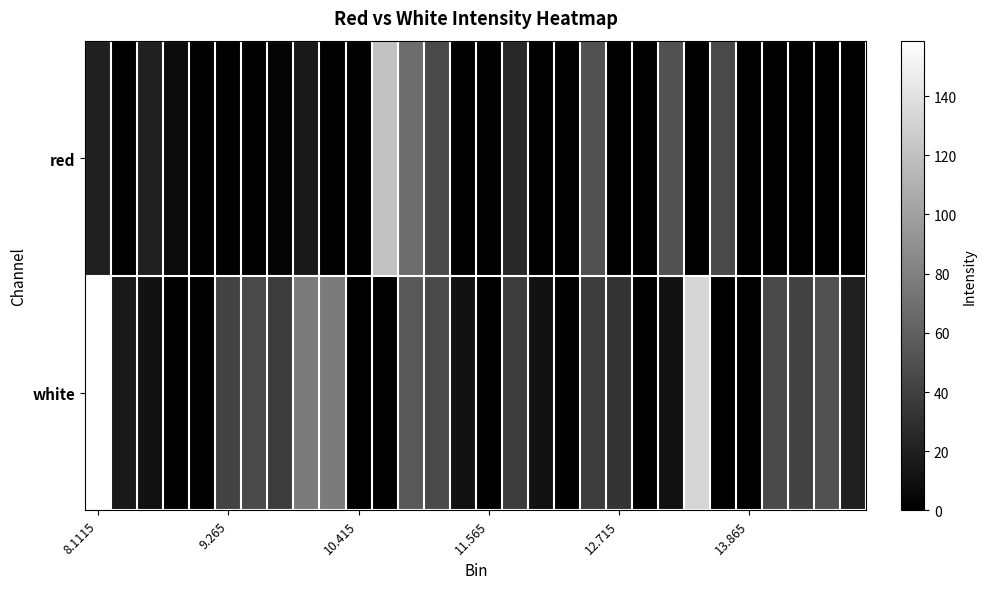

Which series has the largest range (max minus min)?

white